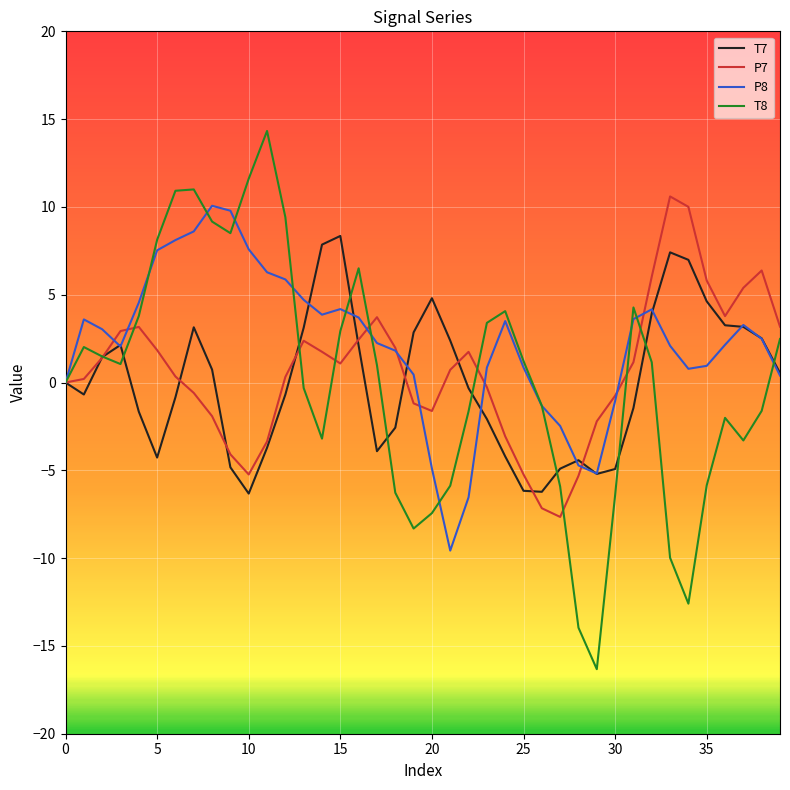

Which series has the largest range (max minus min)?

T8